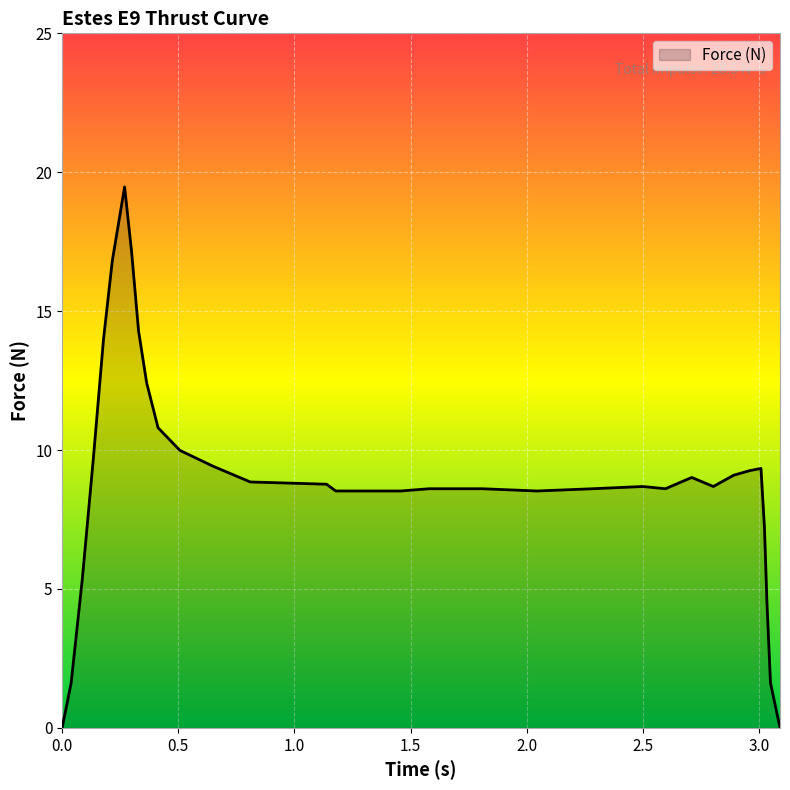

What is the difference between the maximum and minimum values?

19.5